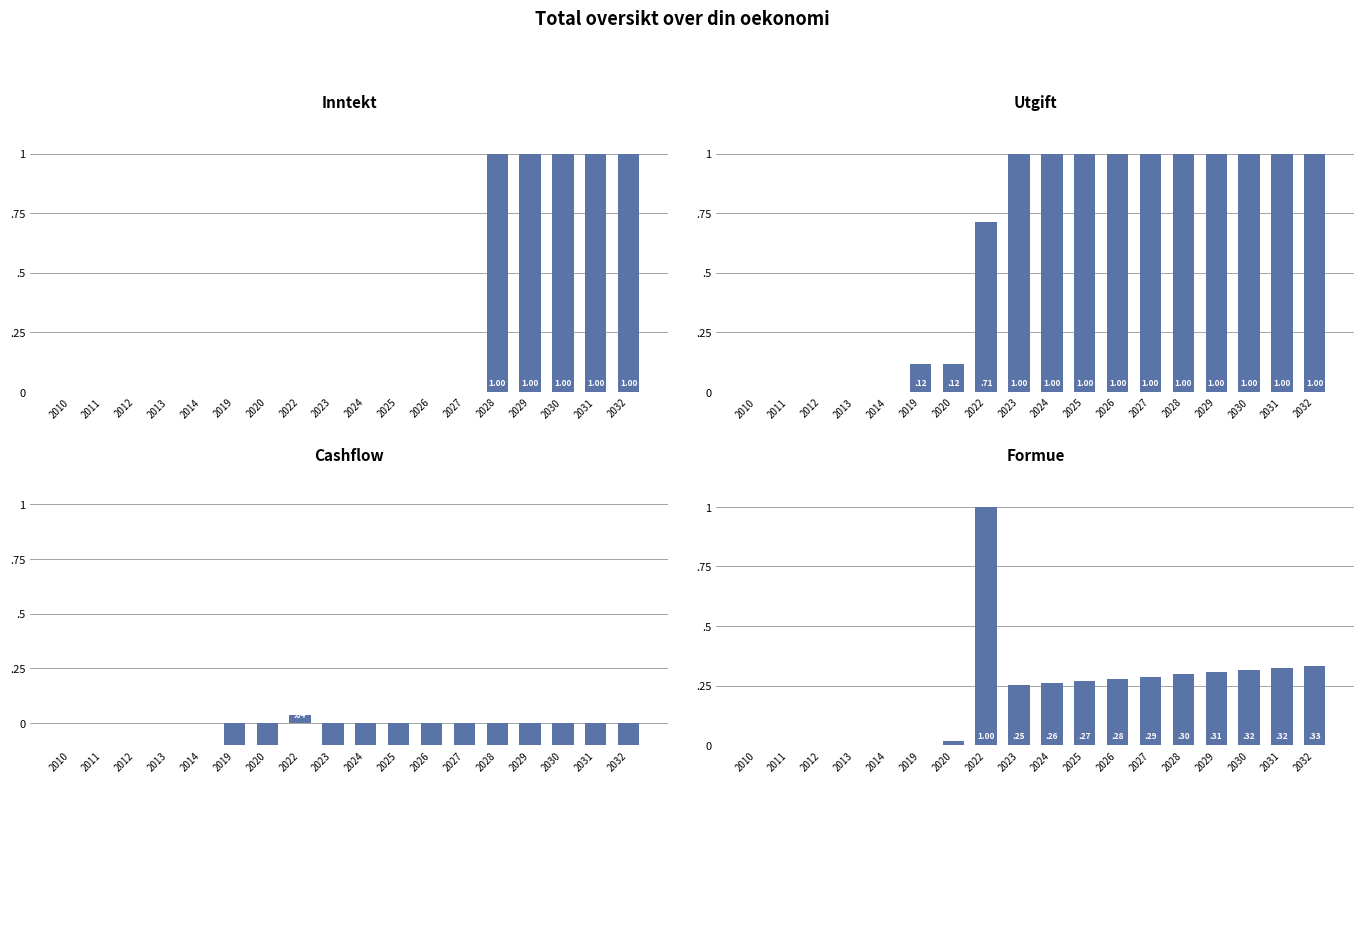

What are all the series names shown in the legend?

Inntekt, Utgift, Cashflow, Formue